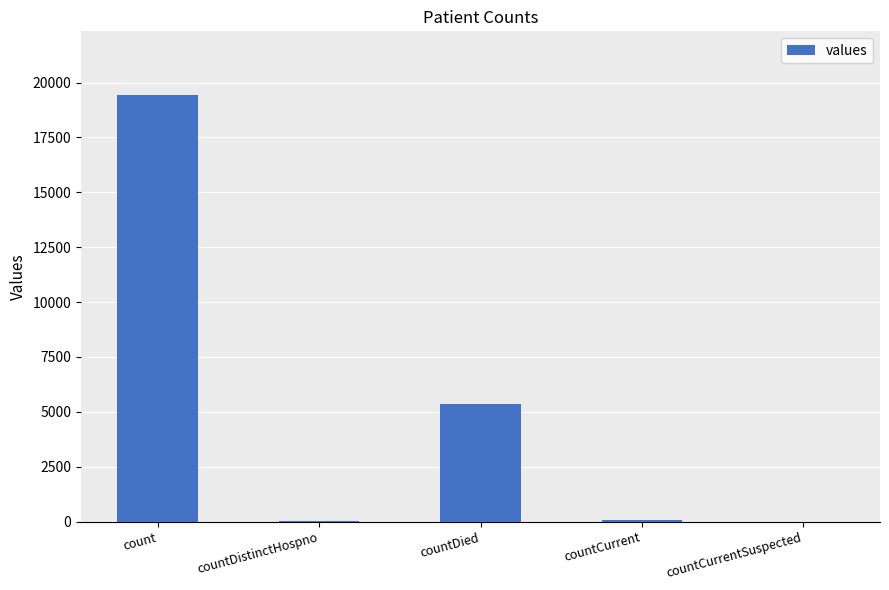

What is the change in value from countCurrent to countCurrentSuspected?

-60